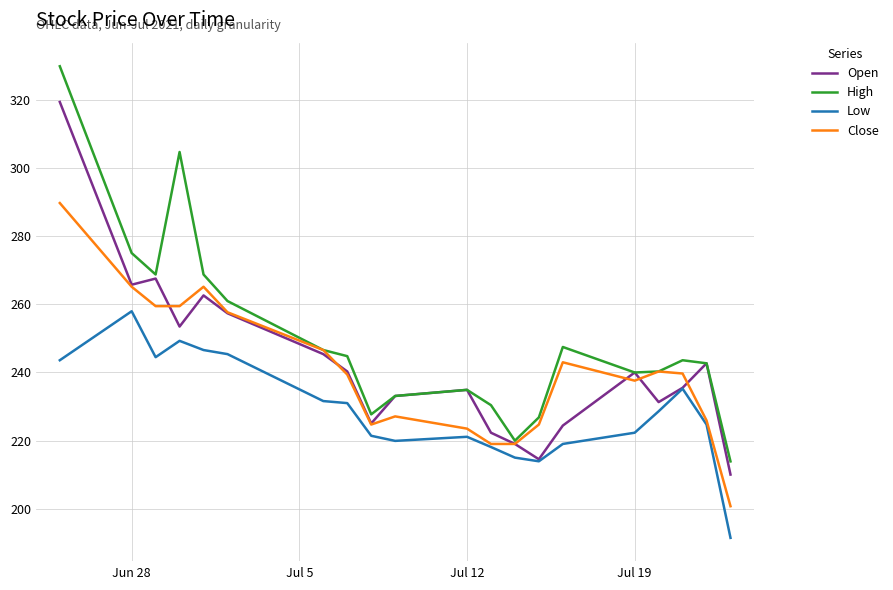

True or false: Low and High cross at least once.

False